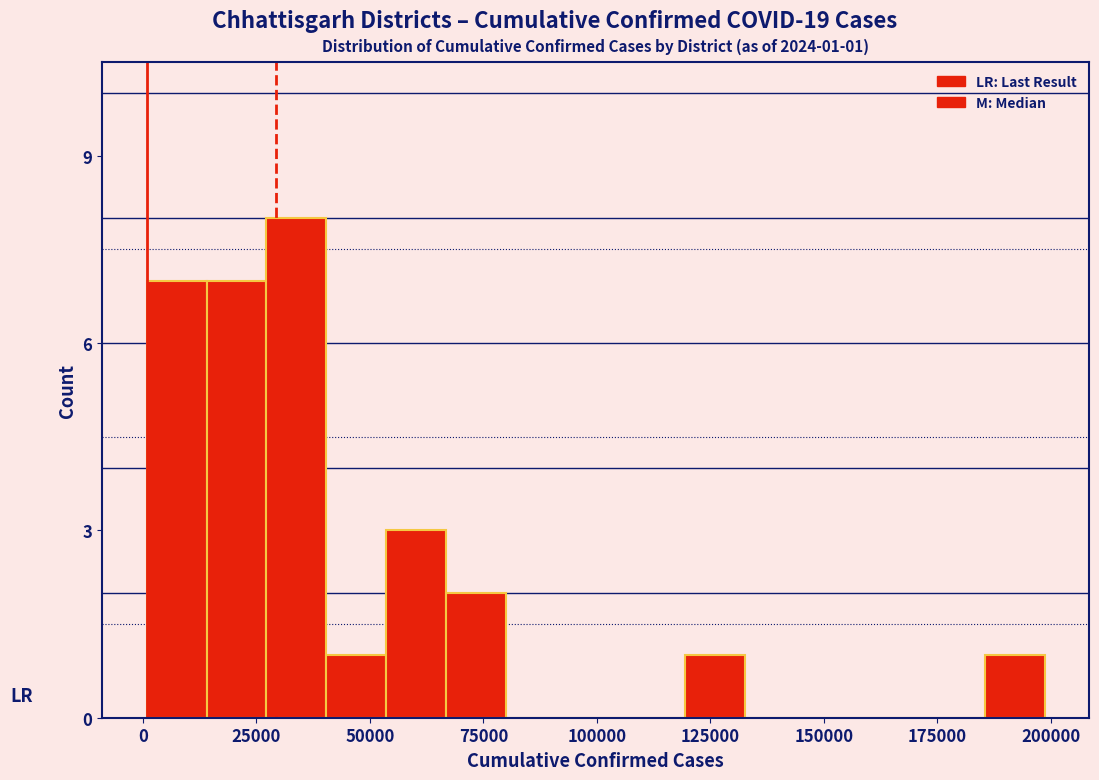

Read against the x-axis, roughly where is the centre of the tallest bar?

35000